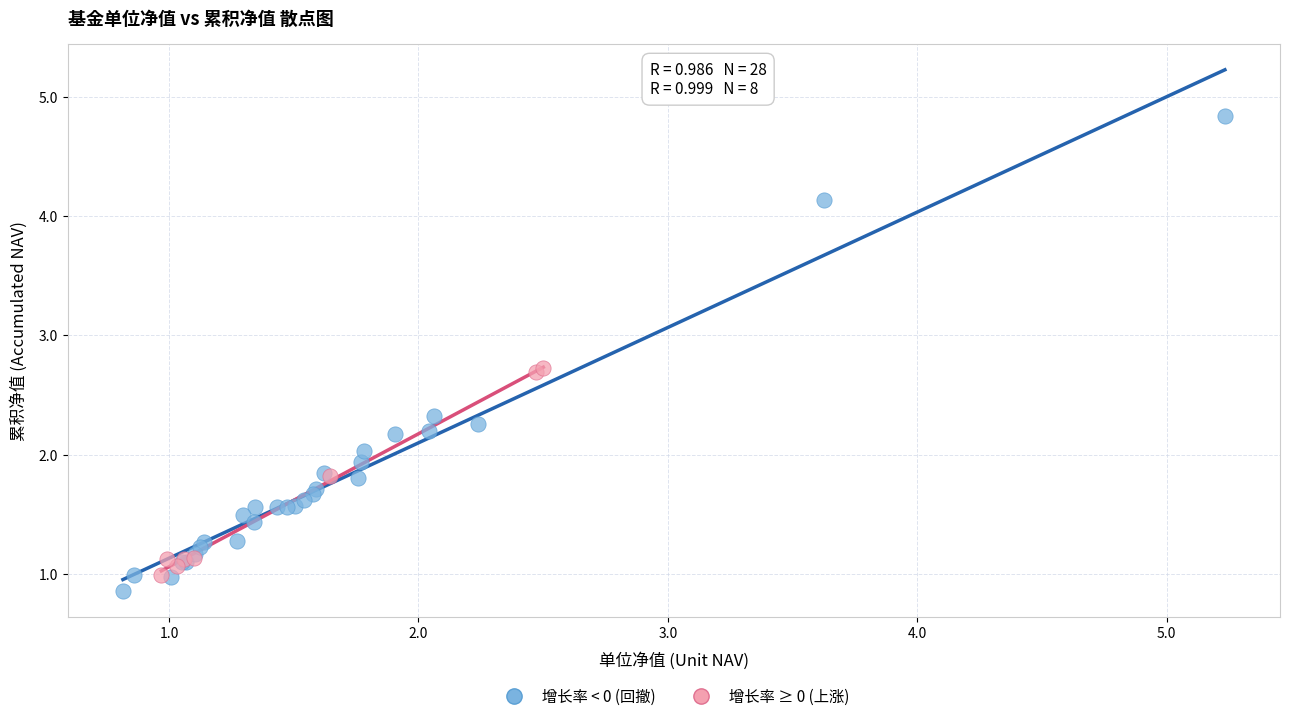

Which series reaches the maximum Y coordinate?

增长率 < 0 (回撤)